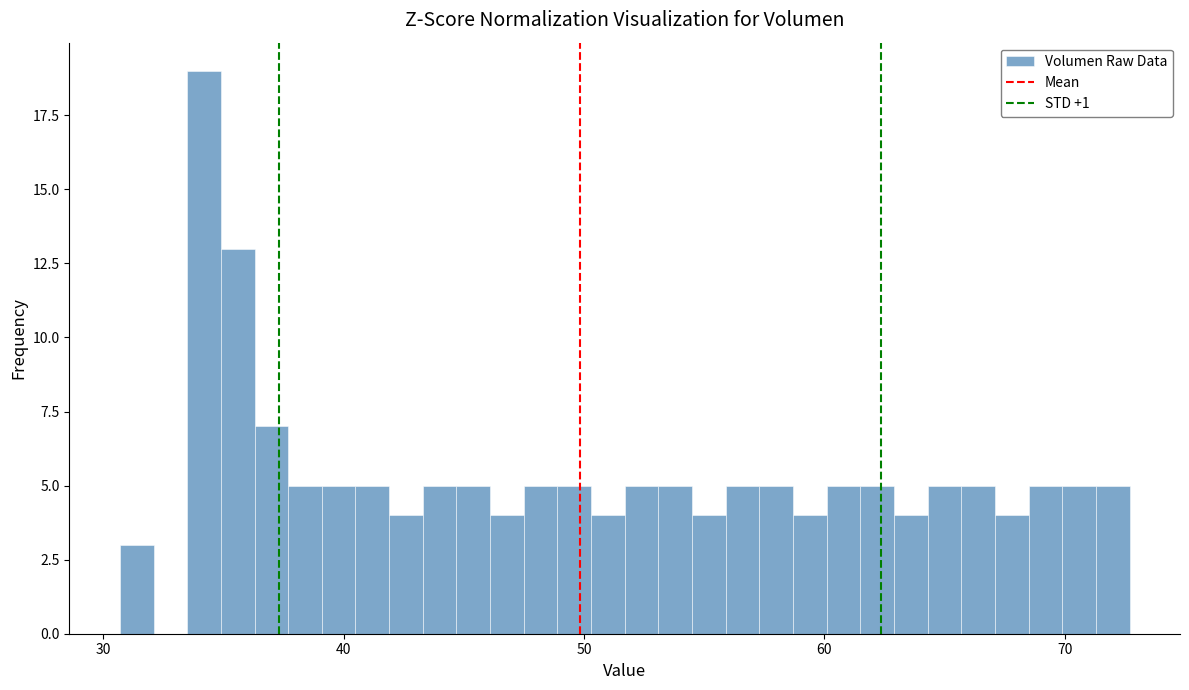

Read against the x-axis, roughly where is the centre of the tallest bar?

34